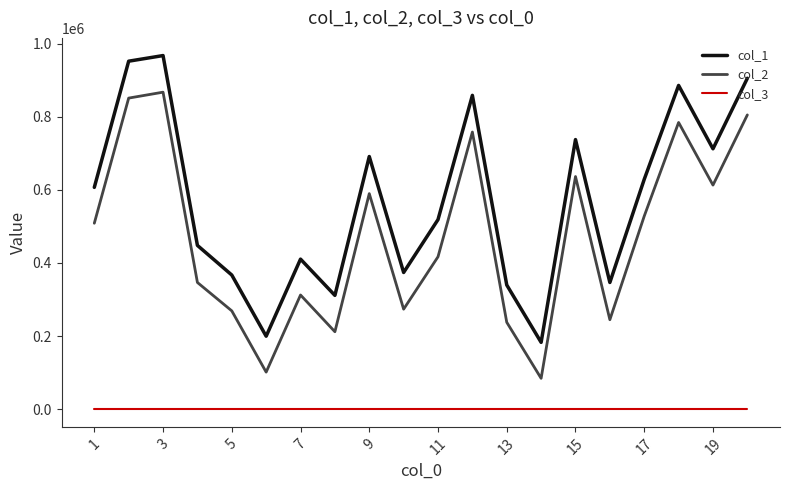

How many lines are shown in the chart?

3